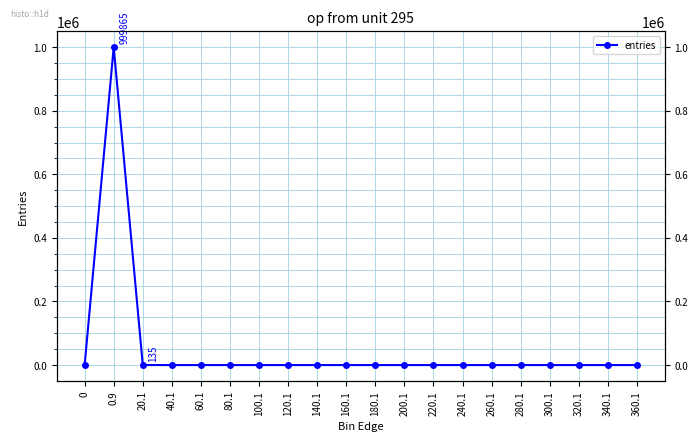

What is the difference between the maximum and minimum values?

999865